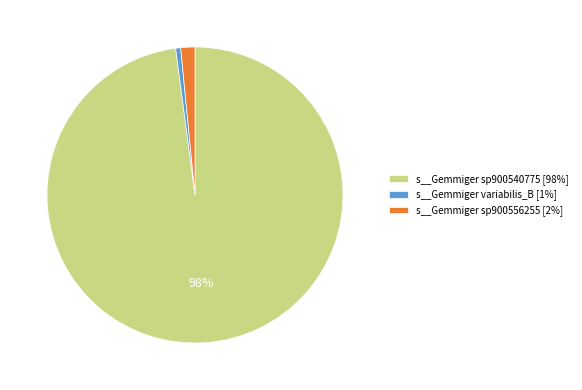

Which slice represents more than half of the pie?

s__Gemmiger sp900540775 [98%]